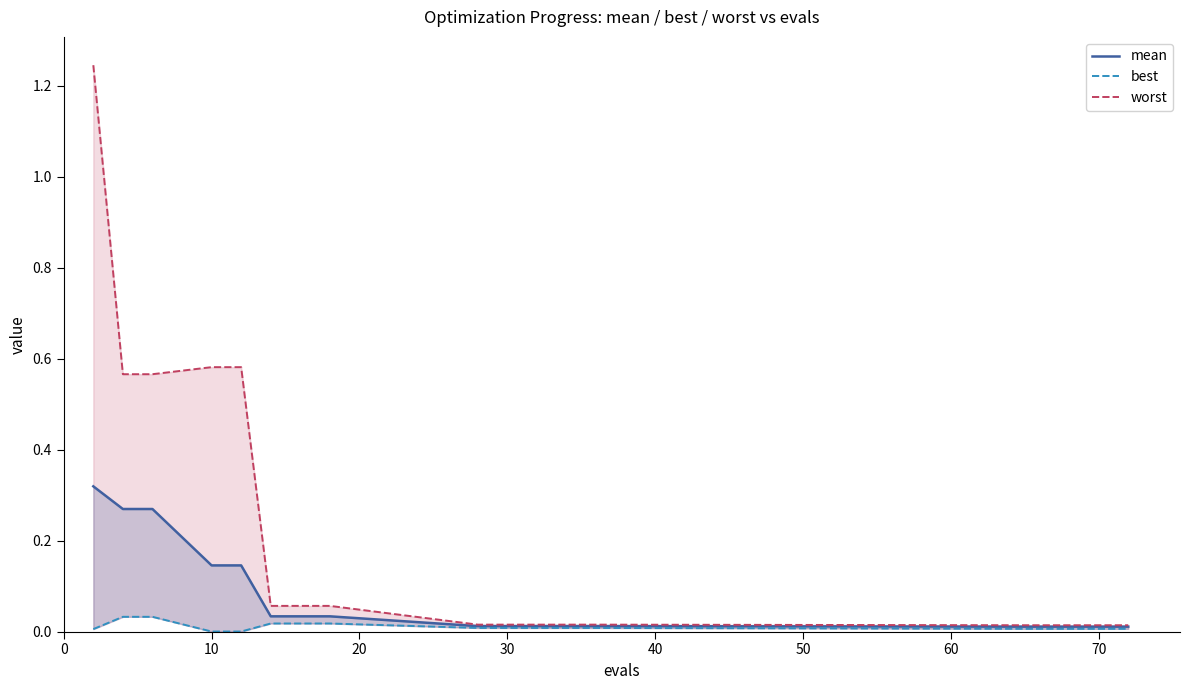

What is the label of the 12th point from the right?

60